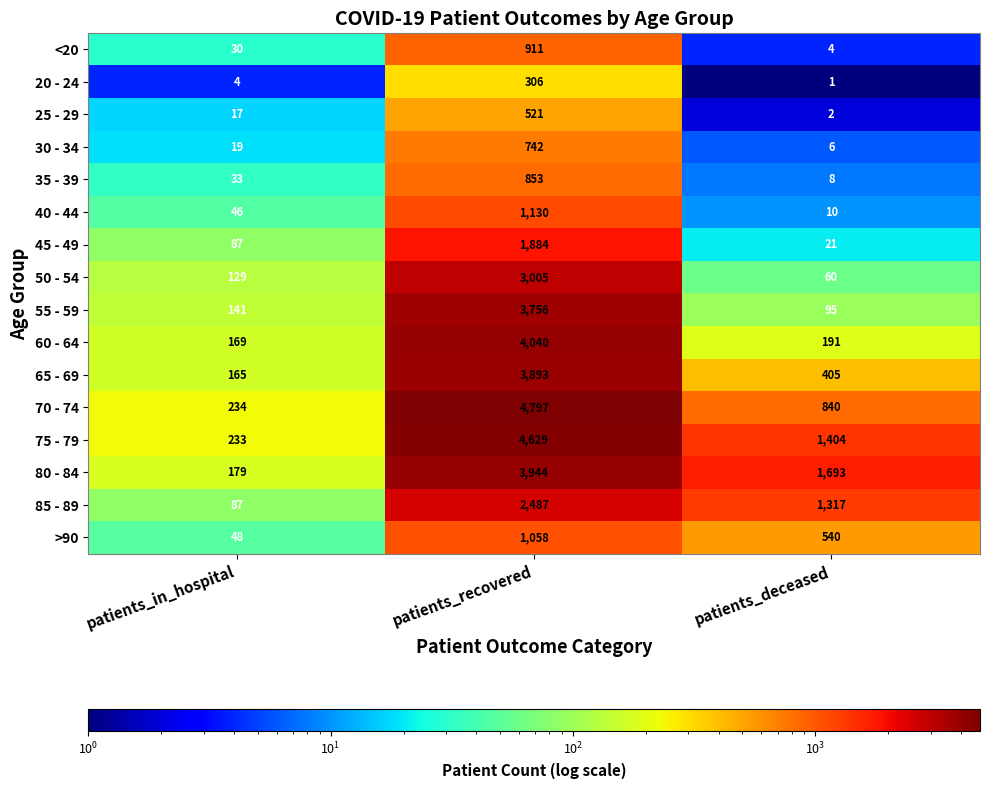

Which series has the largest total across all categories?

75 - 79